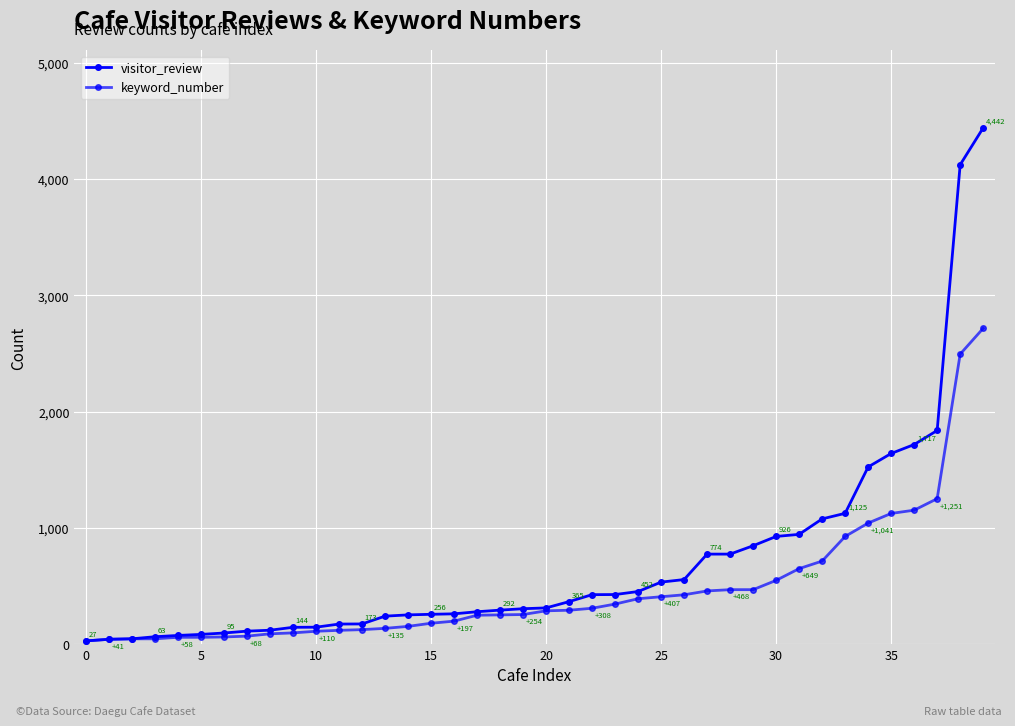

Does the chart display data point markers on the line(s)?

Yes